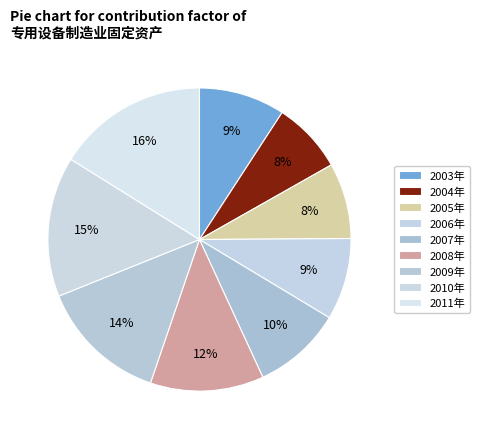

How many slices are in this pie chart?

9